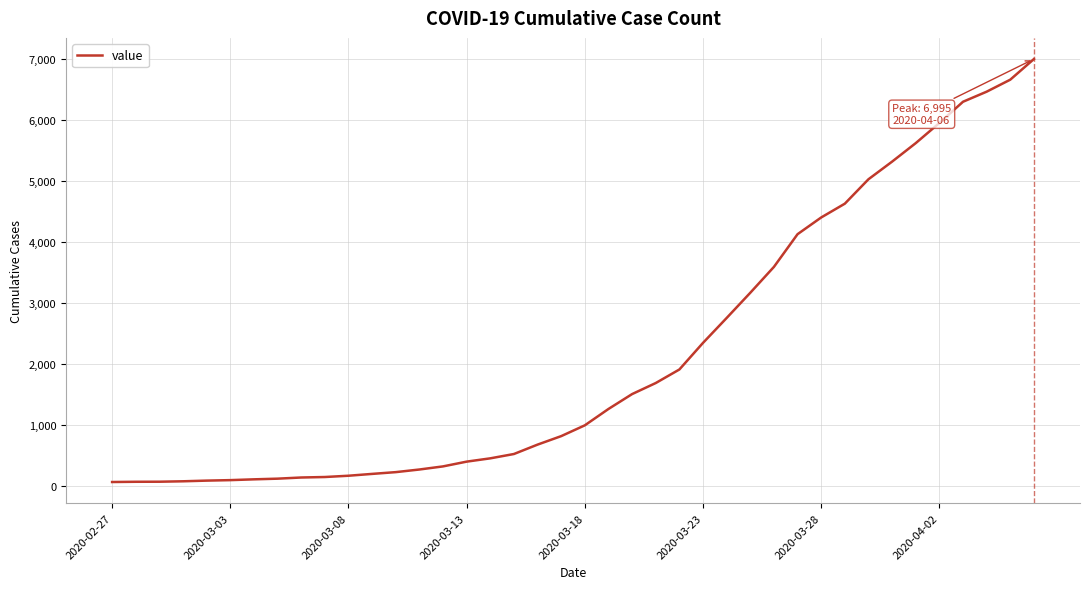

What is the maximum value shown in the chart?

6995